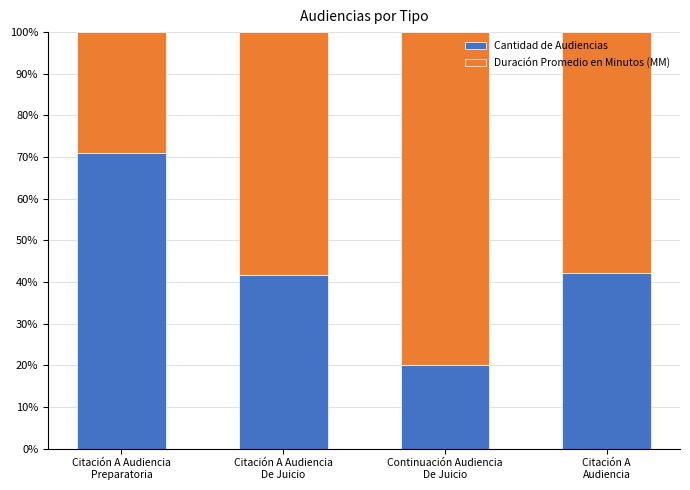

What is the difference between the maximum and second lowest values in the Cantidad de Audiencias series?

29.1